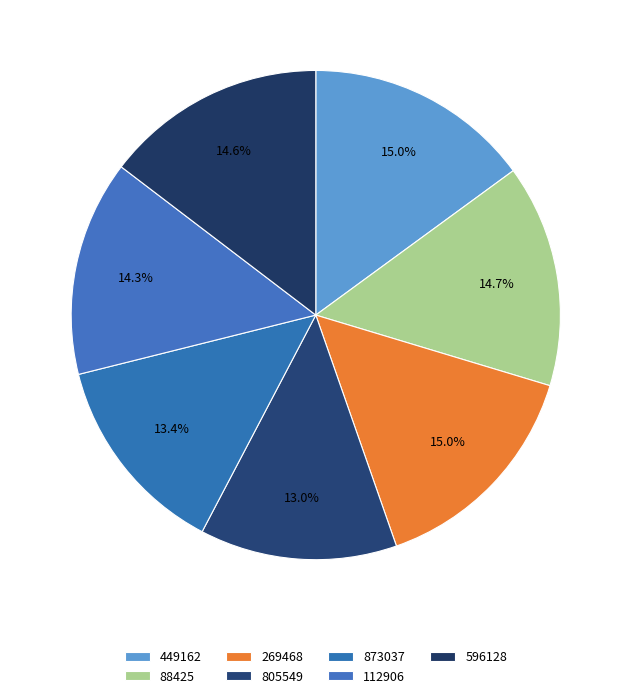

What is the change in value from 449162 to 112906?

-5.7